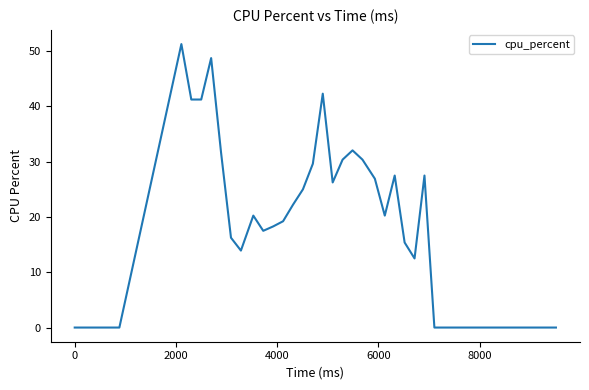

What is the greatest value displayed?

51.3